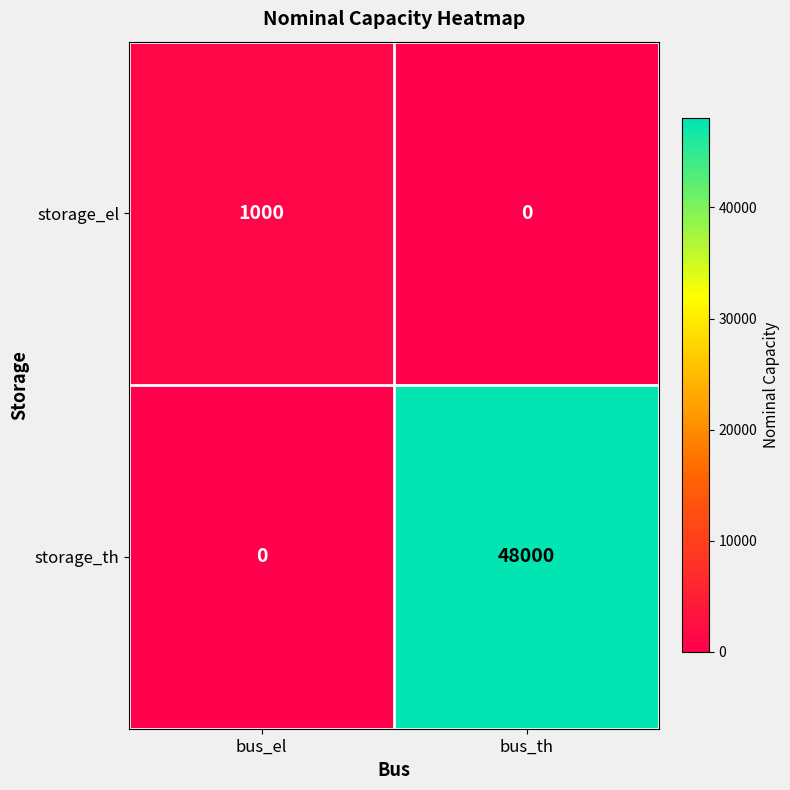

What is the difference between the storage_el values at bus_th and bus_el?

1000